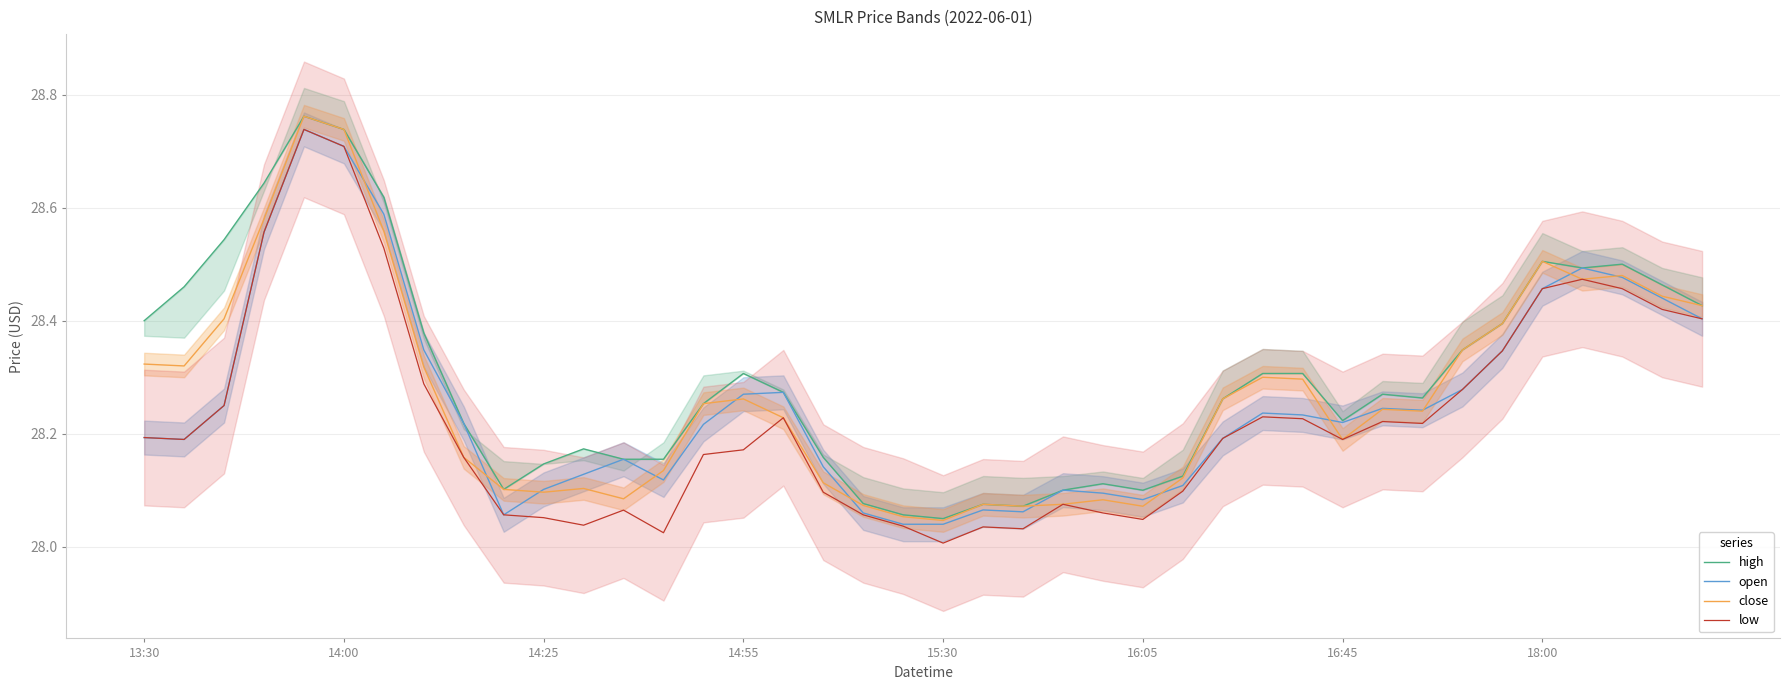

At how many categories does at least one series exceed 28?

40